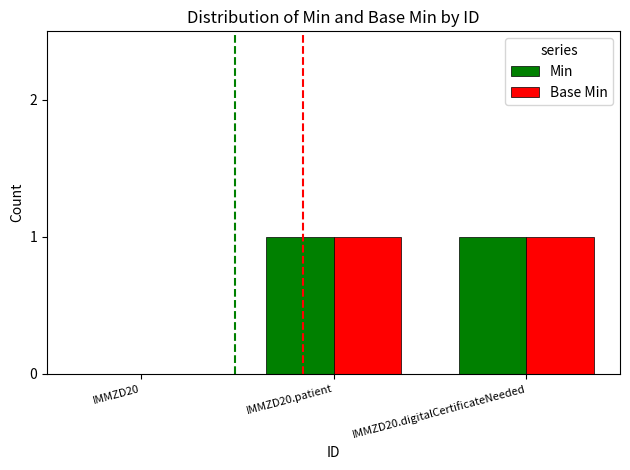

Reading left to right, transcribe all the data shown in this chart.

Min: IMMZD20=0	IMMZD20.patient=1	IMMZD20.digitalCertificateNeeded=1
Base Min: IMMZD20=0	IMMZD20.patient=1	IMMZD20.digitalCertificateNeeded=1